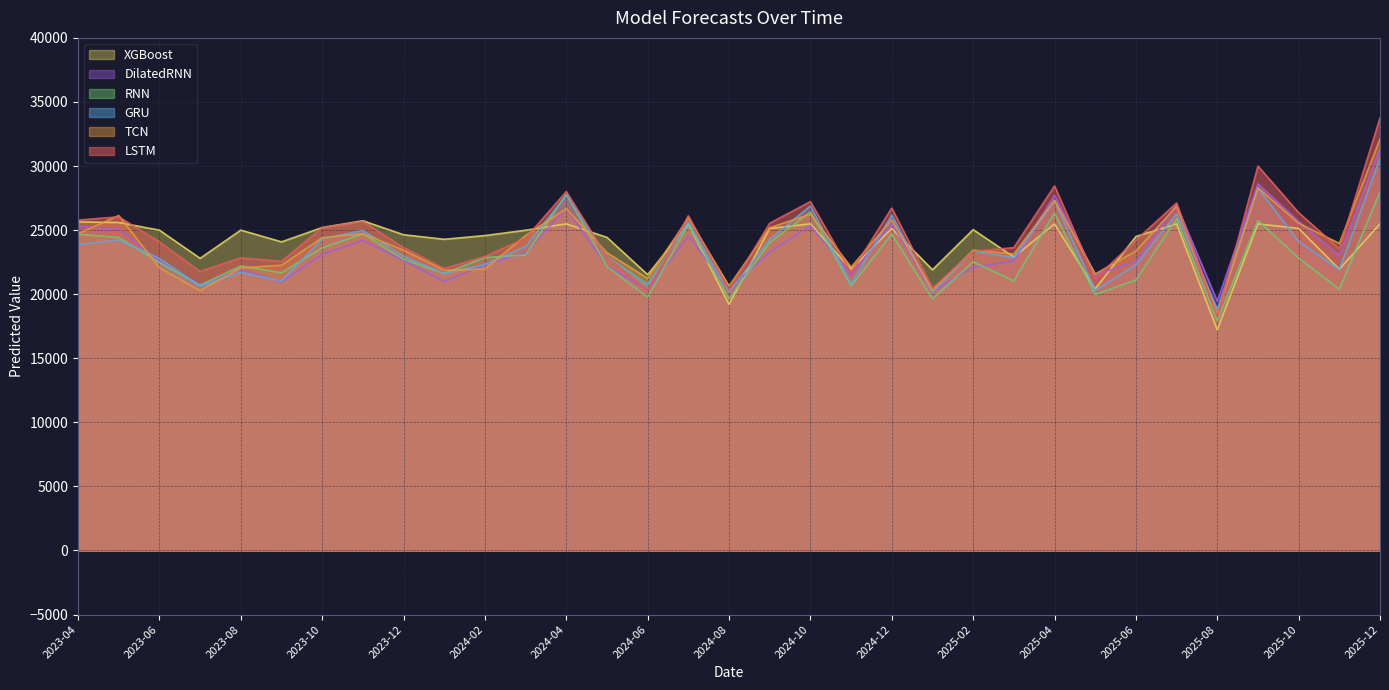

Which series has the largest total across all categories?

LSTM